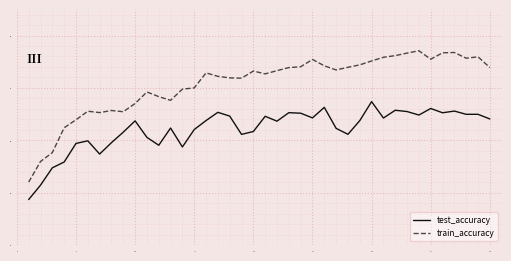

Which series has the widest spread of values?

train_accuracy